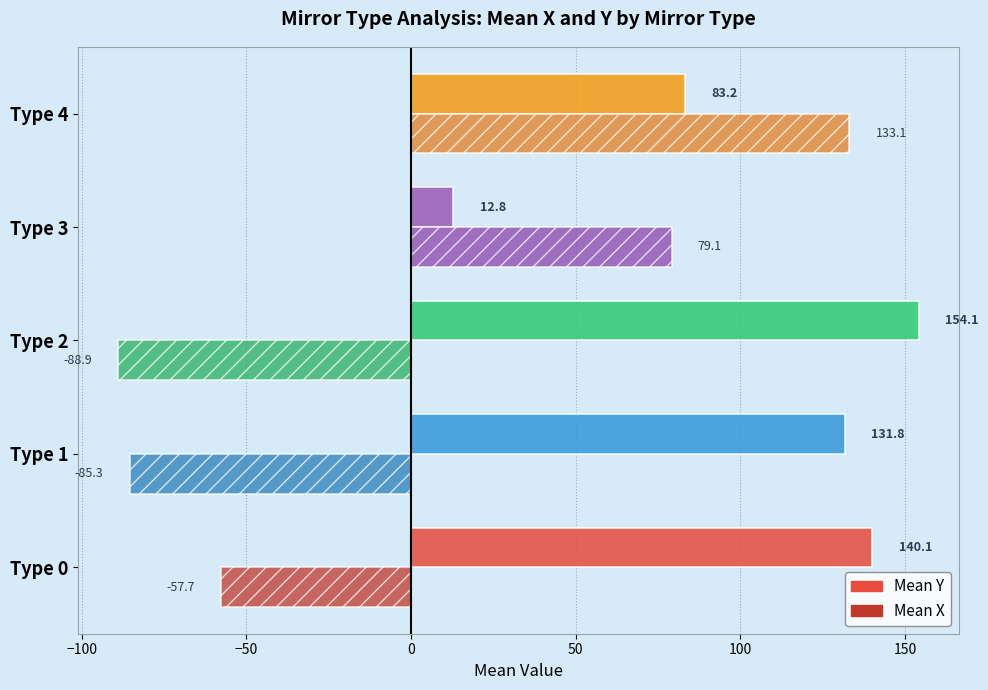

List the series in order of their overall mean, lowest first.

Mean X, Mean Y